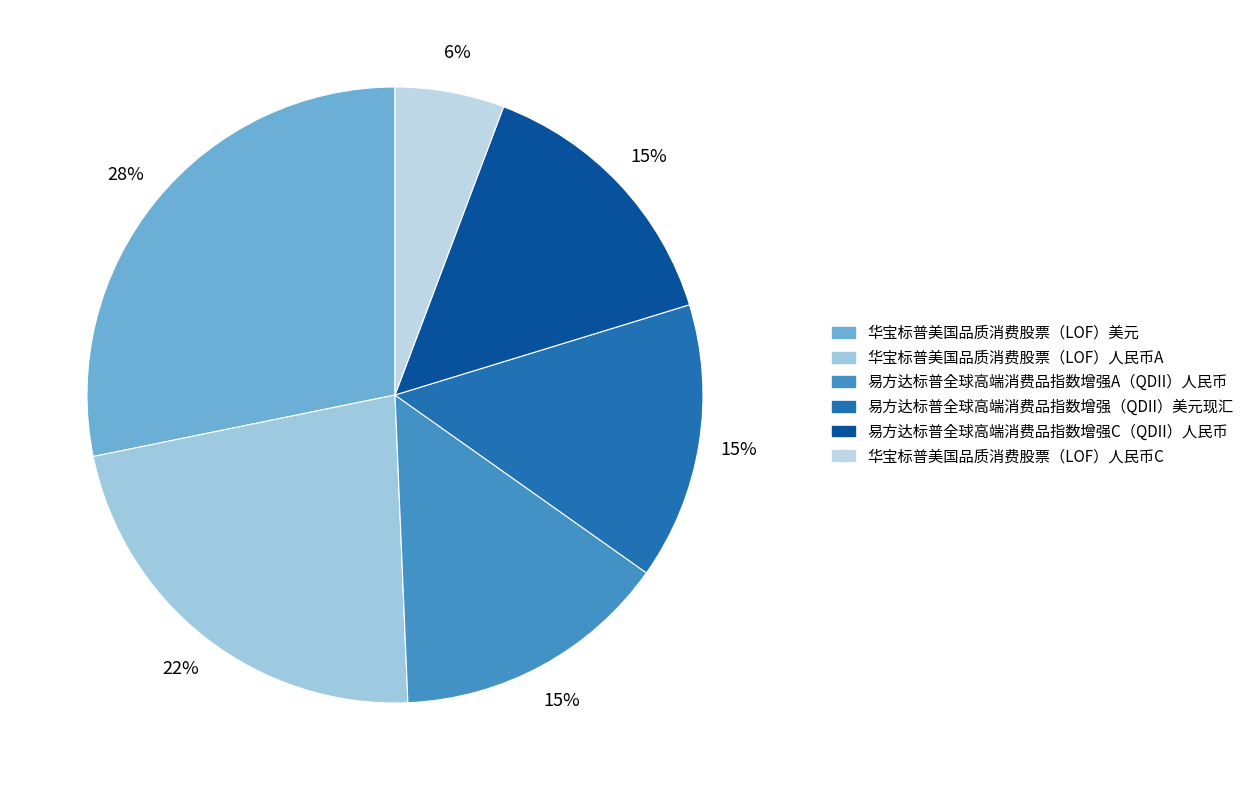

How many segments does this pie chart have?

6